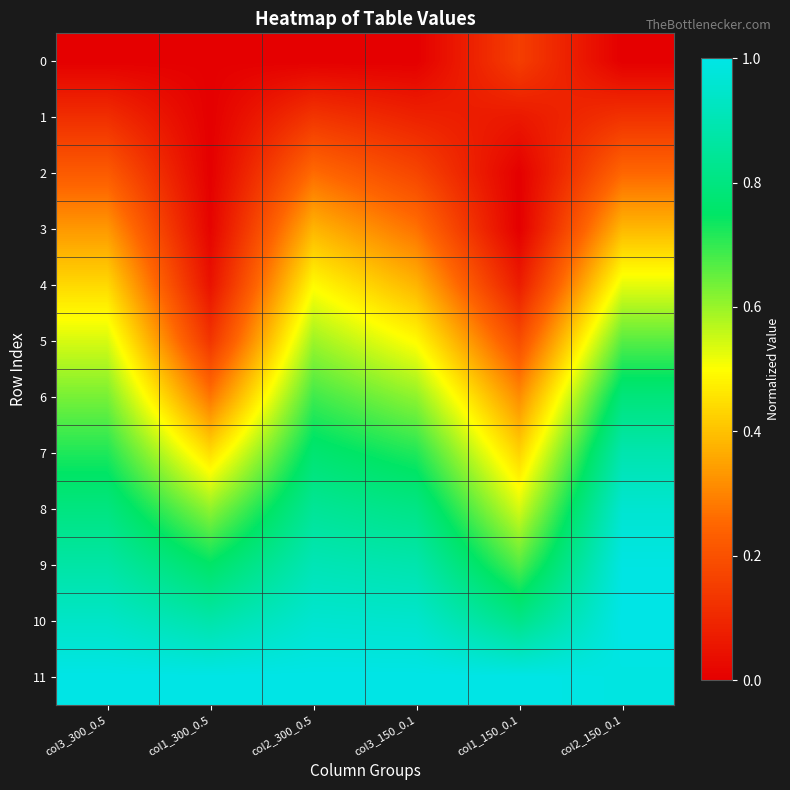

Which series changed the most between col1_300_0.5 and col3_150_0.1?

5